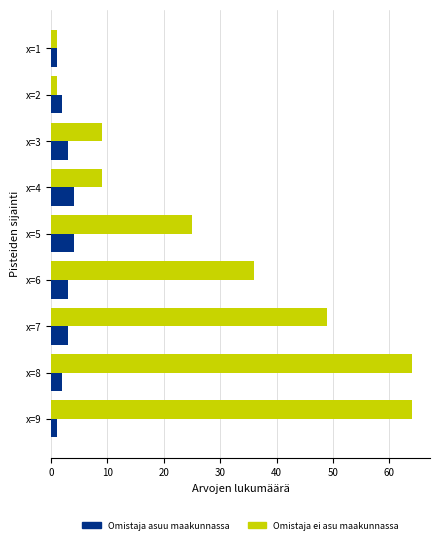

What is the difference between the second highest and second lowest values in the Omistaja ei asu maakunnassa series?

63